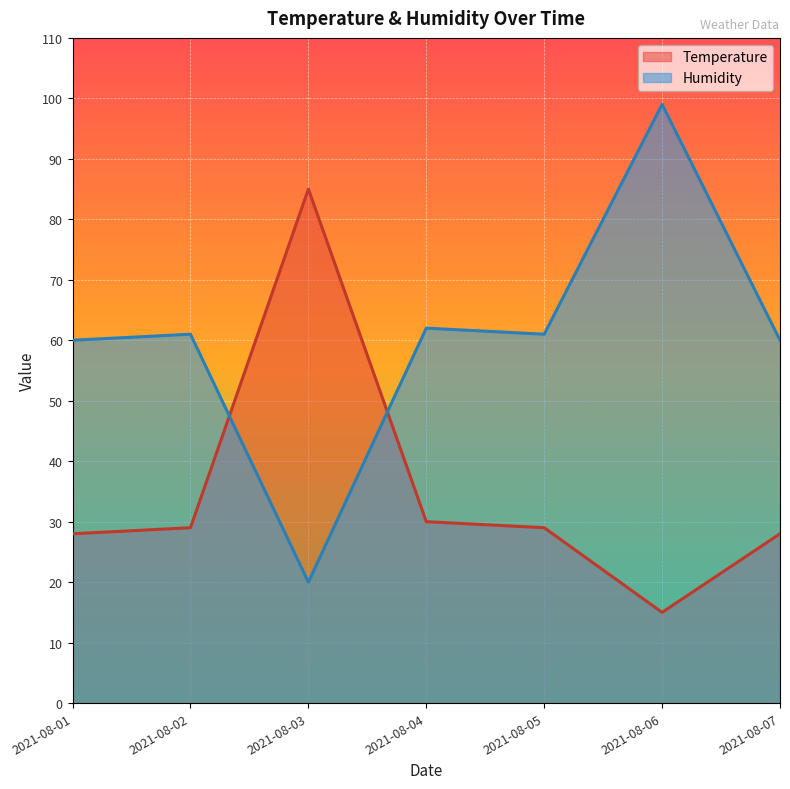

What value does the Temperature series have at 2021-08-04, to the nearest 5?

30